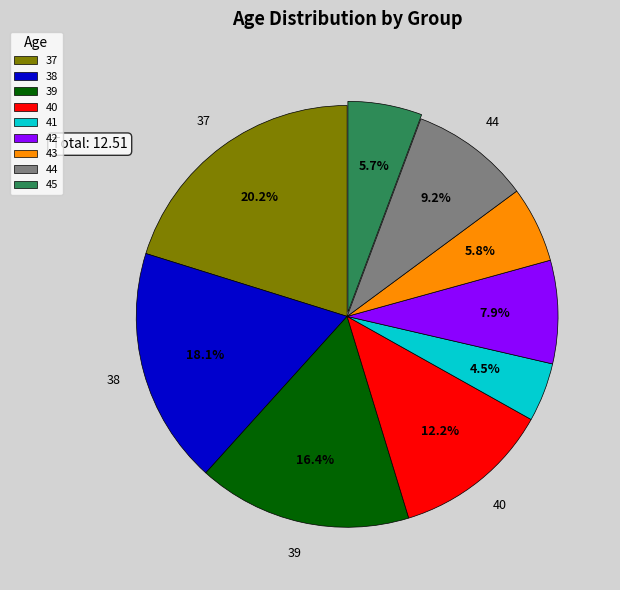

How many slices are in this pie chart?

9